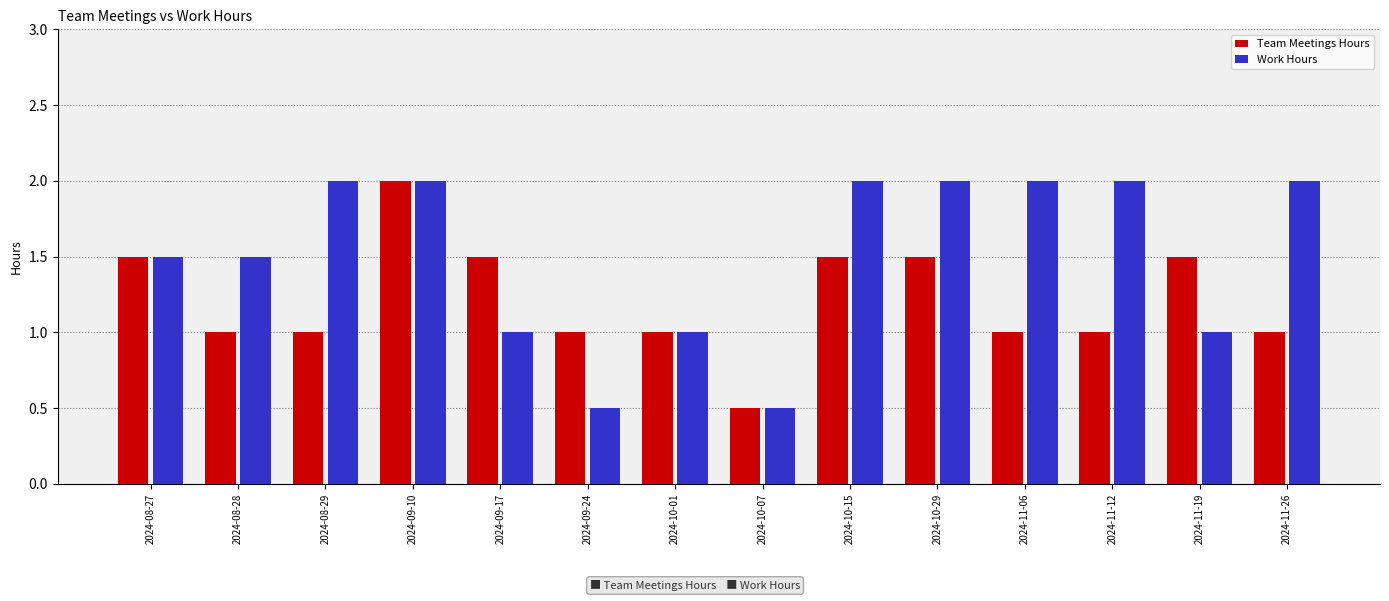

What is the difference between the maximum and minimum values in the Team Meetings Hours series?

1.5